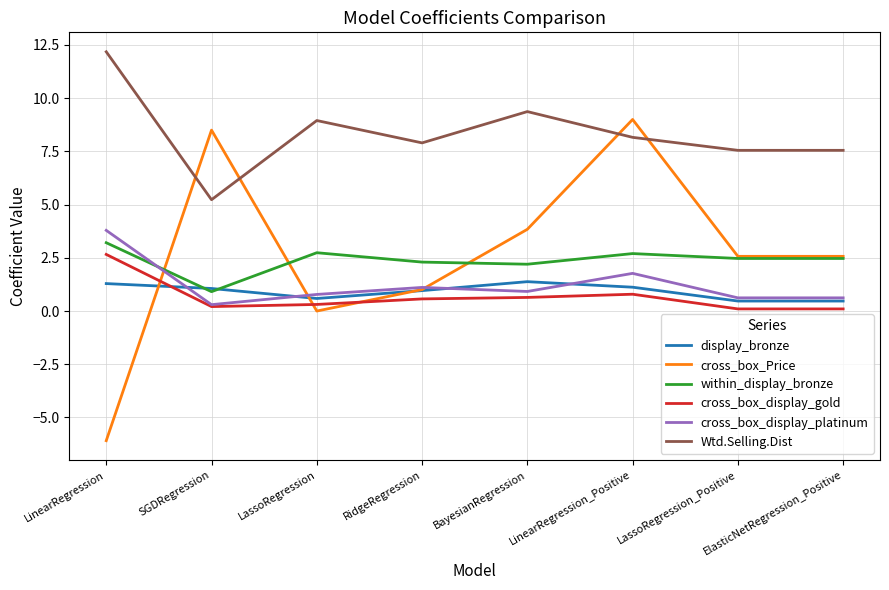

True or false: cross_box_Price and within_display_bronze intersect in this chart.

True